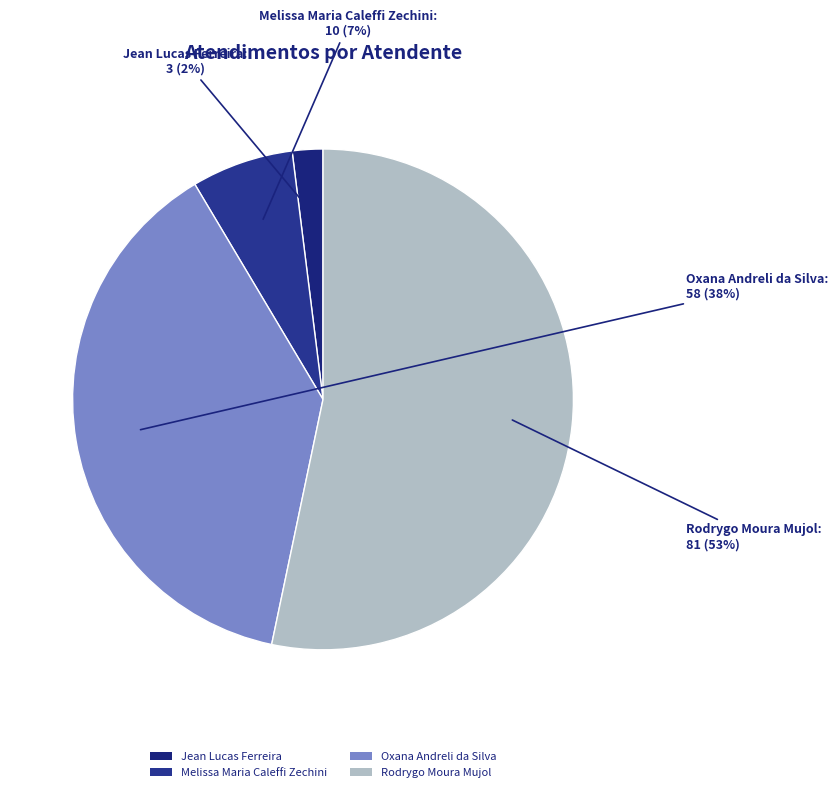

Does any single category account for the majority?

Yes